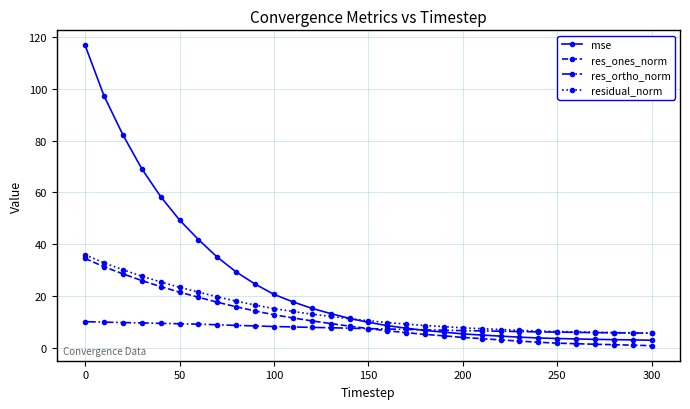

What is the value of the res_ones_norm point at the 8th from the left?

17.5